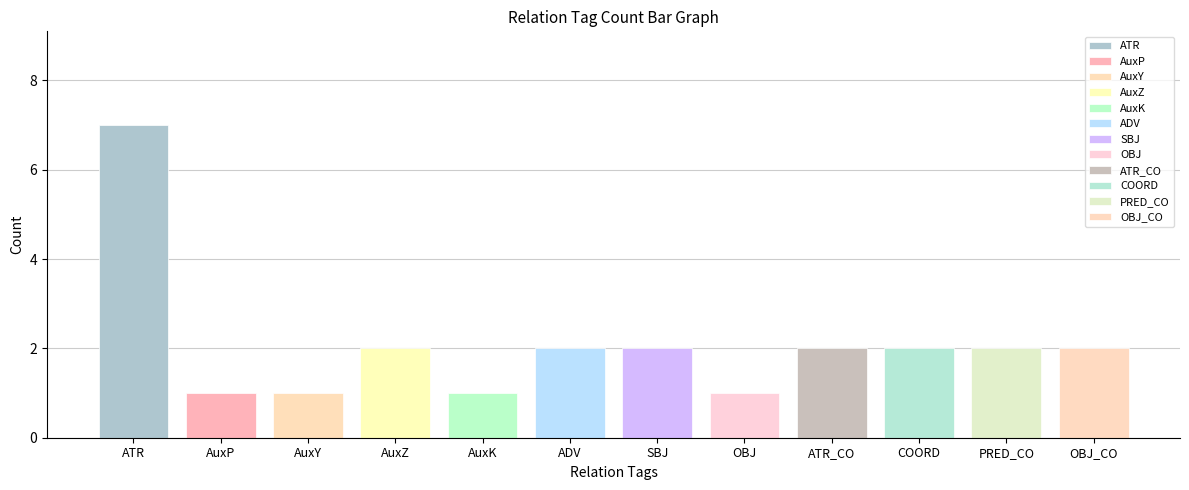

What is the label of the 8th bar from the right?

AuxK